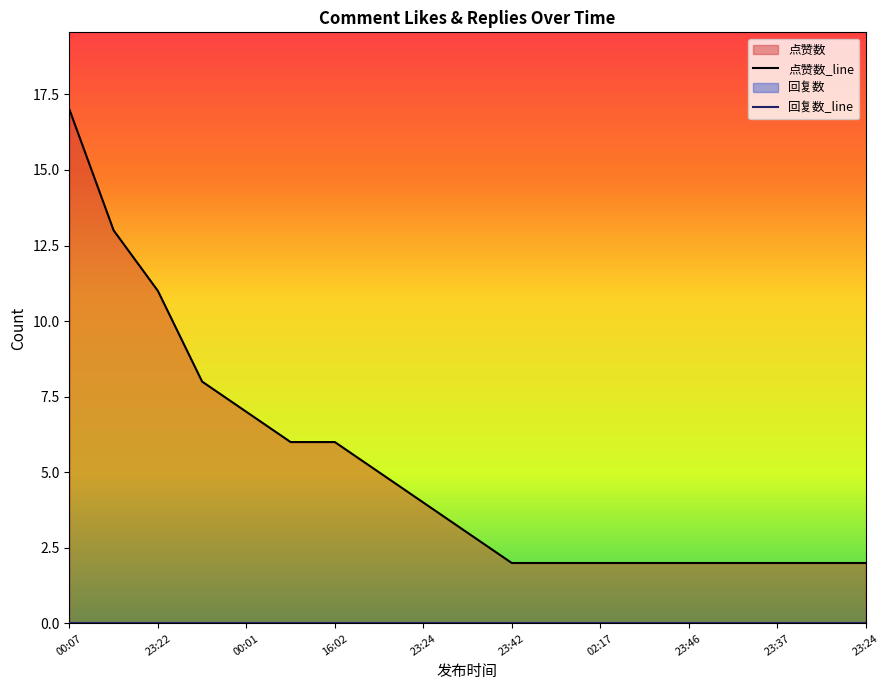

What is the sum of all values?

98